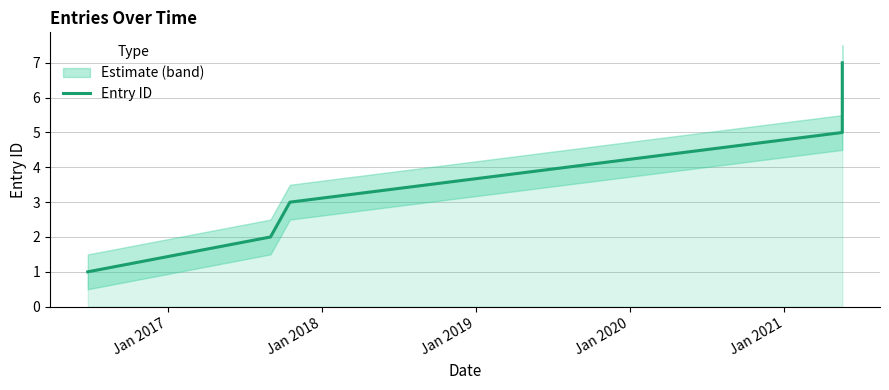

Is it true that the value at Jan 2018 is 3?

True